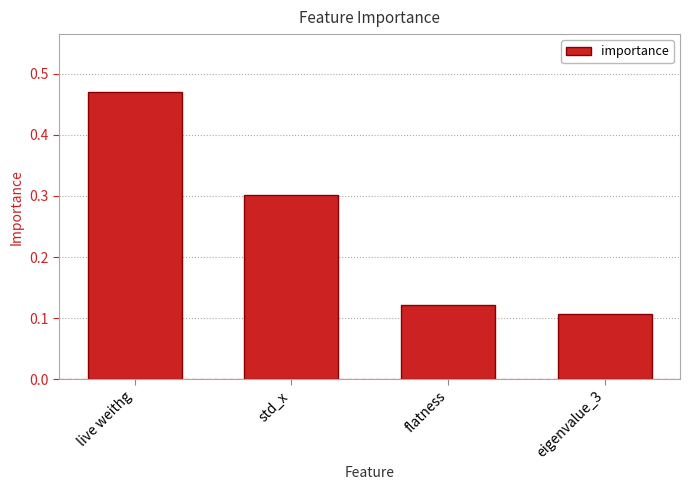

What position from the left is flatness?

3